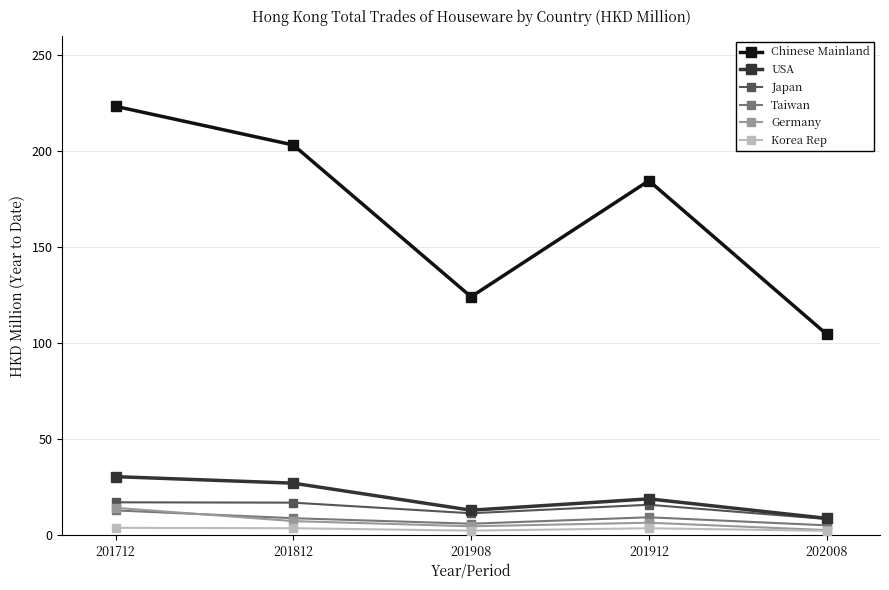

What is the difference between the highest and lowest values at 201908?

121.9